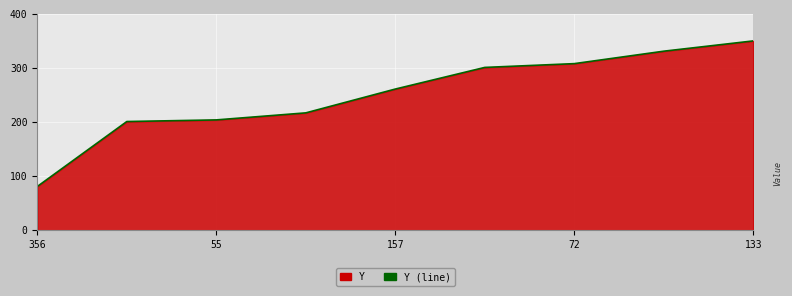

Which has a higher value, 133 or 72?

133